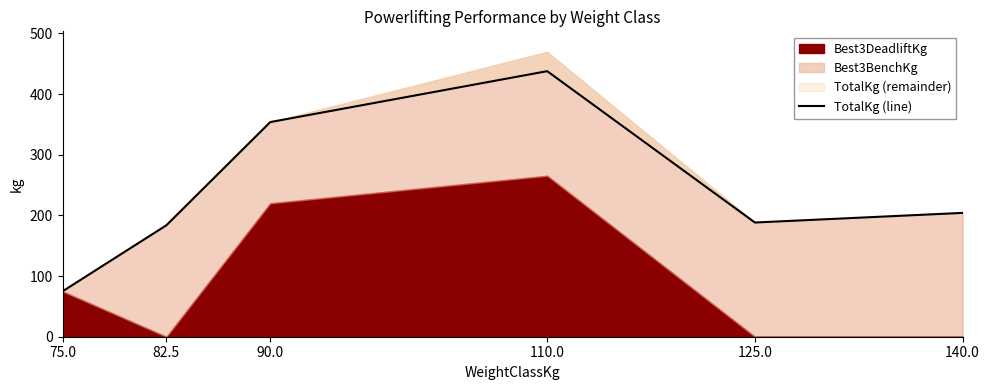

What is the change in value from 75.0 to 82.5?

+108.9